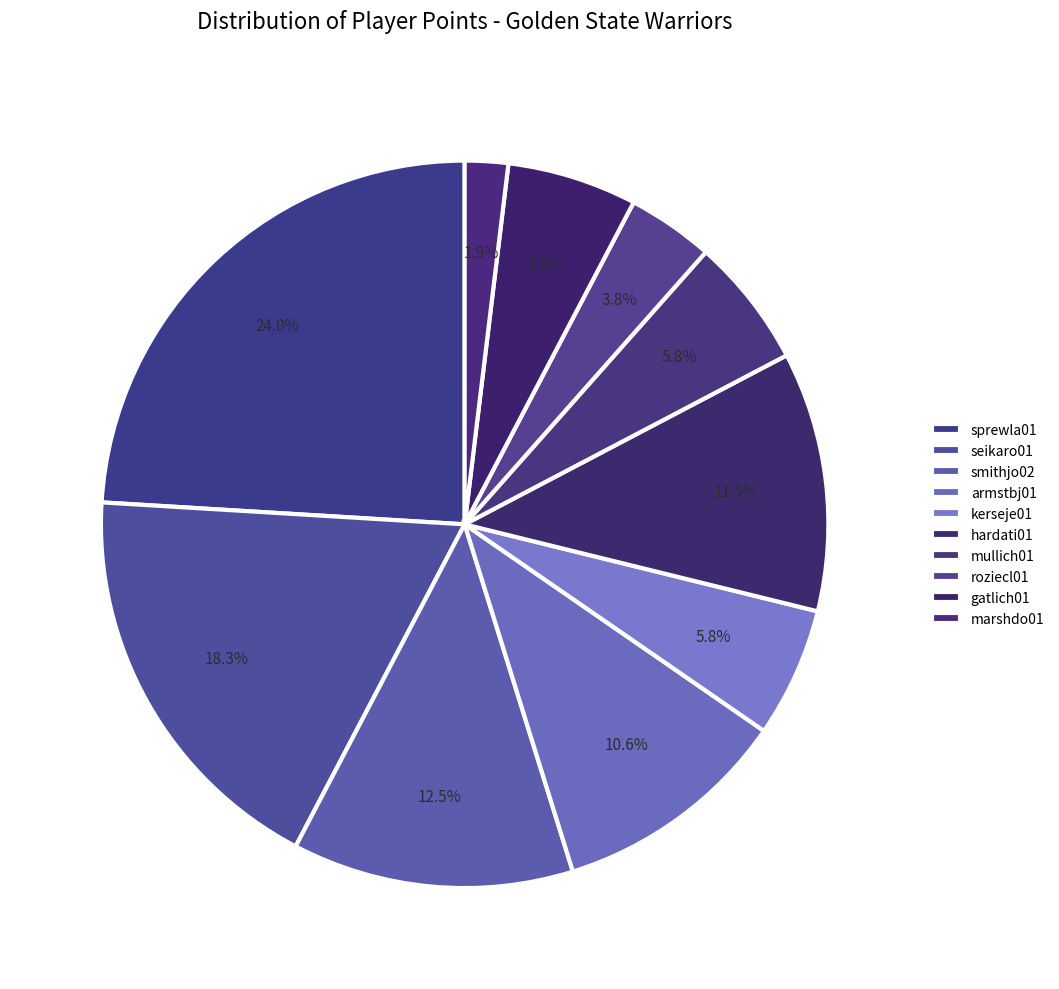

How many segments does this pie chart have?

10